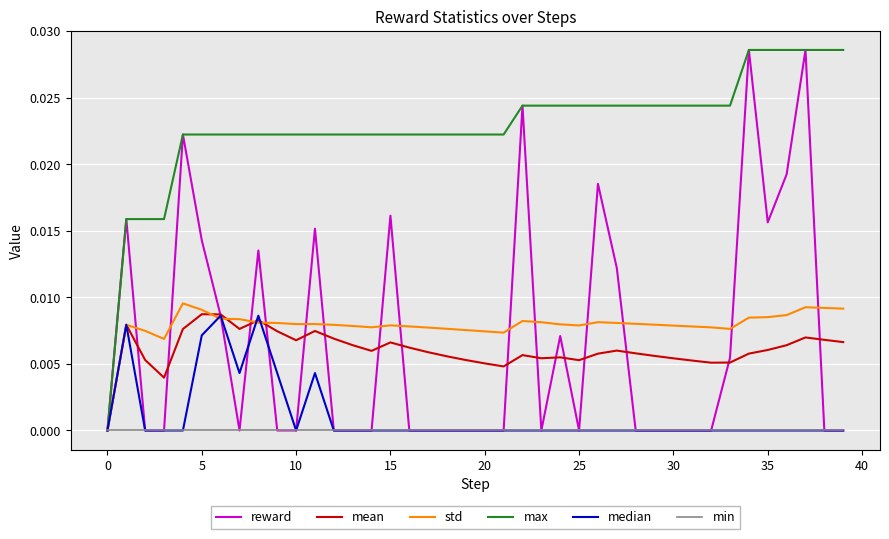

Which series has the largest total across all categories?

max